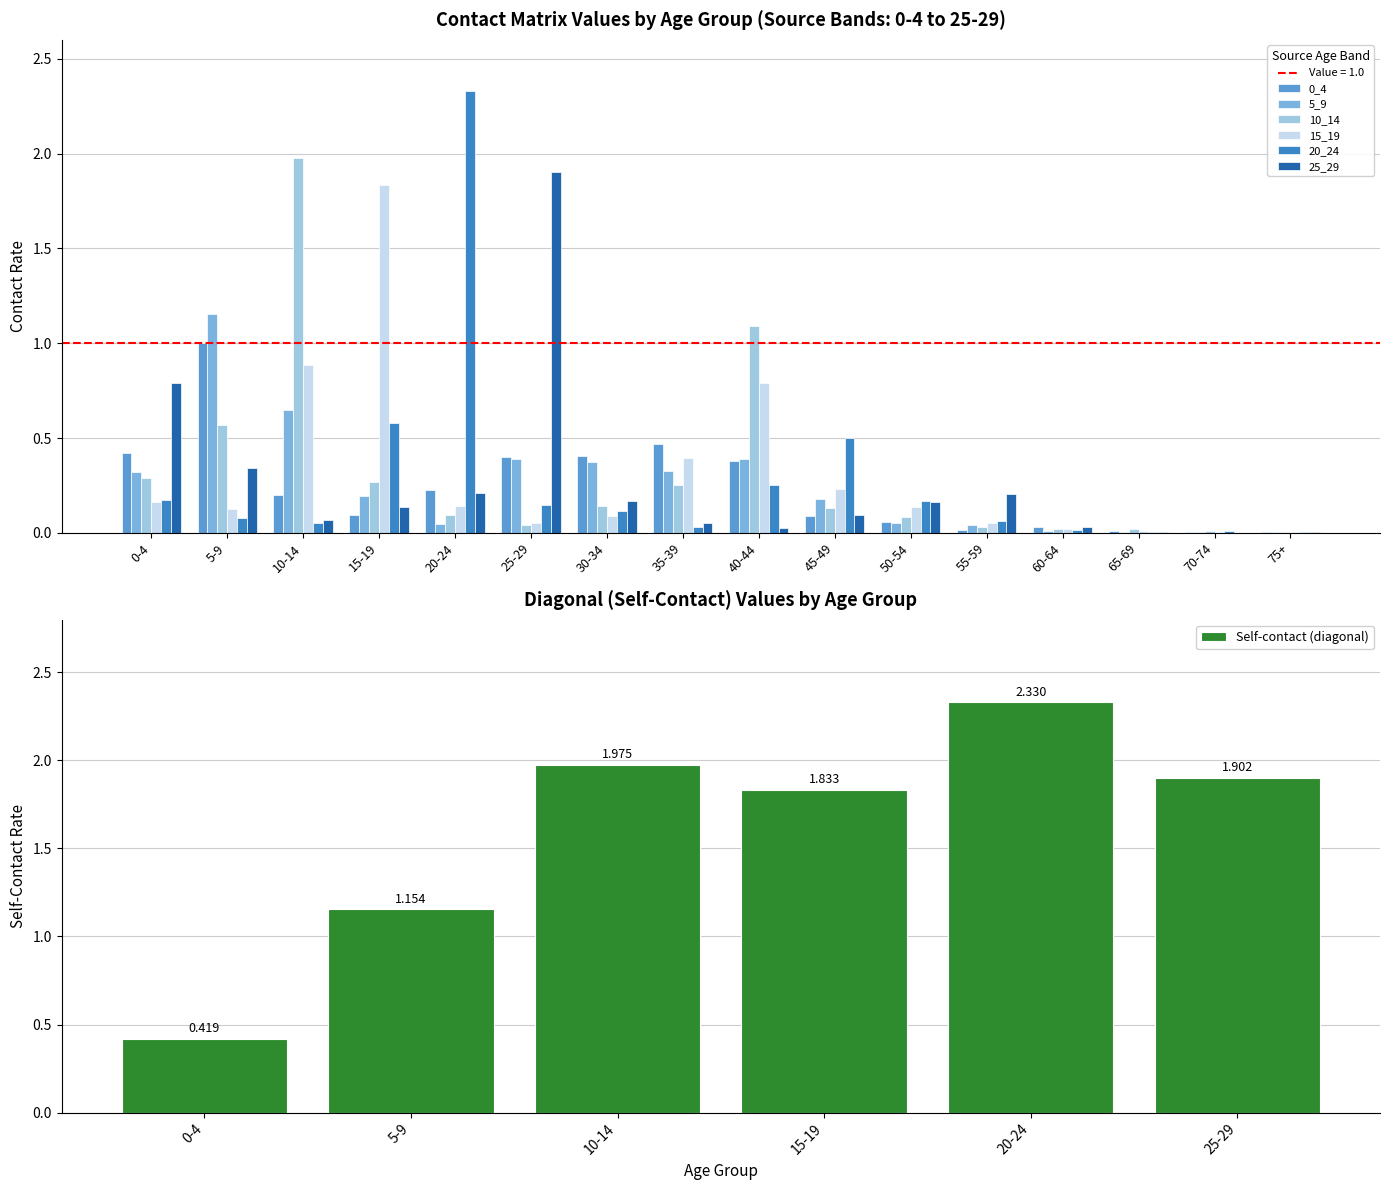

Between 70-74 and 40-44, which is larger?

40-44